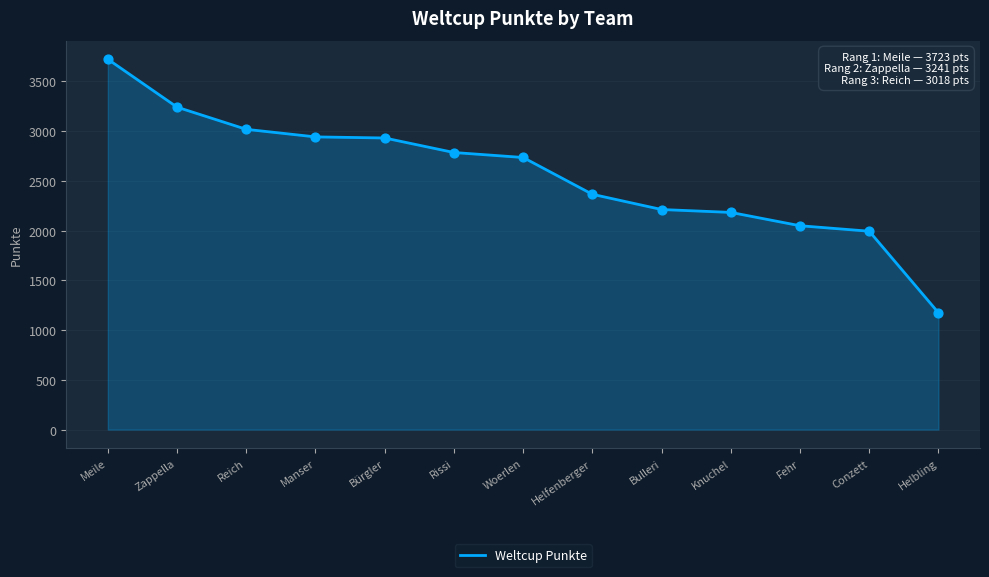

What is the change in value from Zappella to Conzett?

-1247